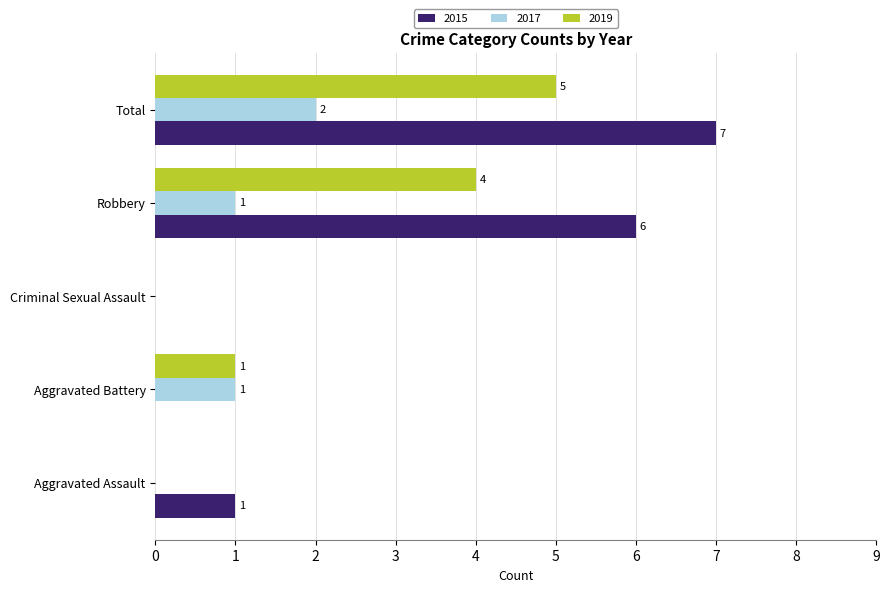

Which series has the largest total across all categories?

2015